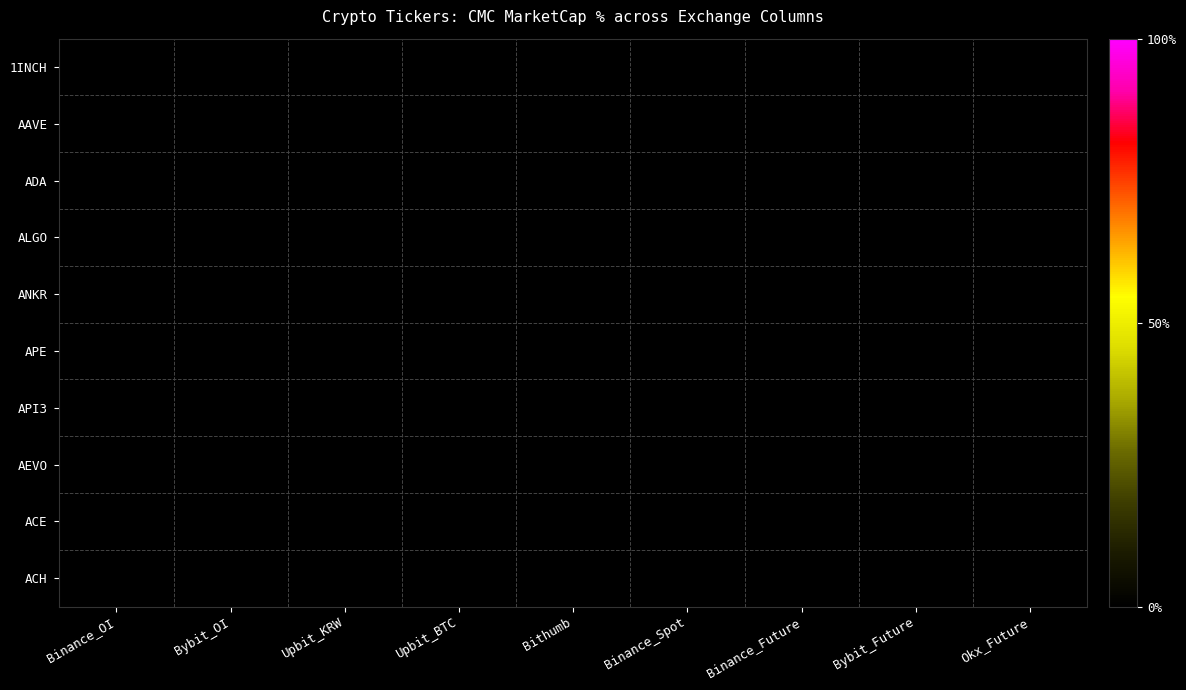

At which category does the chart reach its minimum across all series?

Okx_Future